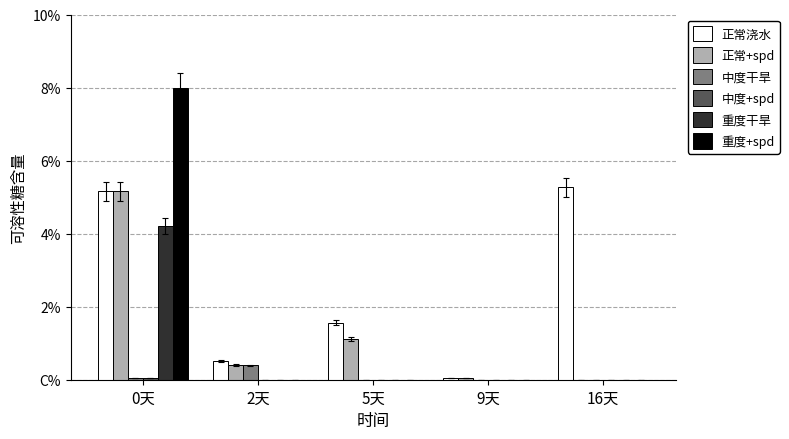

How many bars are there in each group?

6